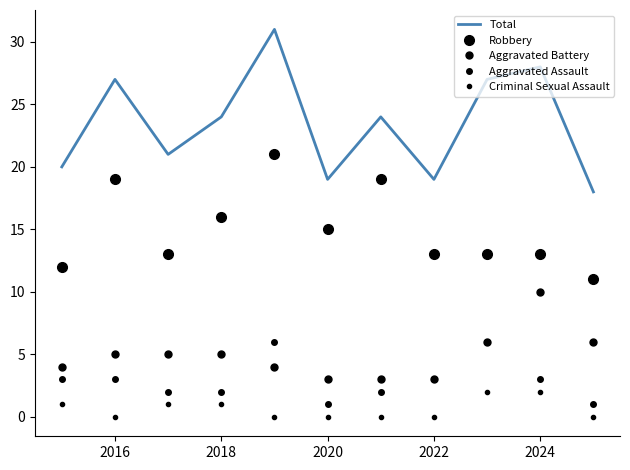

Does the chart display data point markers on the line(s)?

No